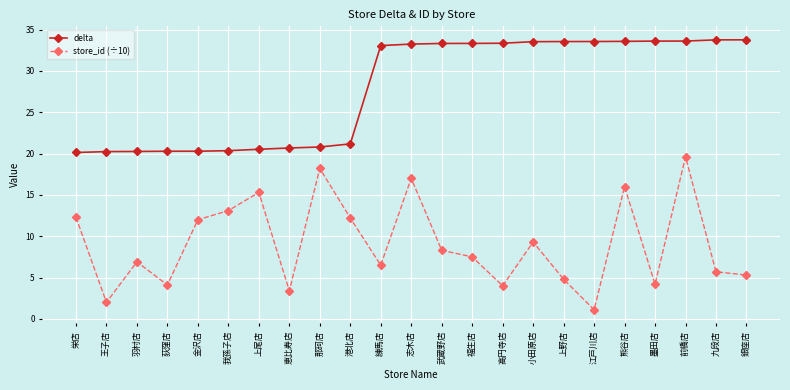

Rank the series by their maximum value, from lowest to highest.

store_id (÷10), delta